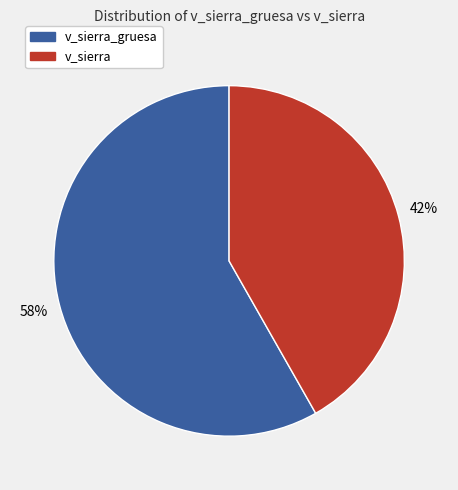

Is there a majority slice in this chart?

Yes